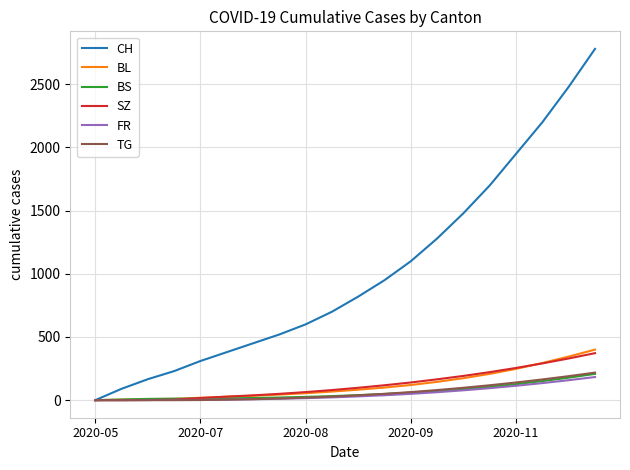

Which series has the largest range (max minus min)?

CH